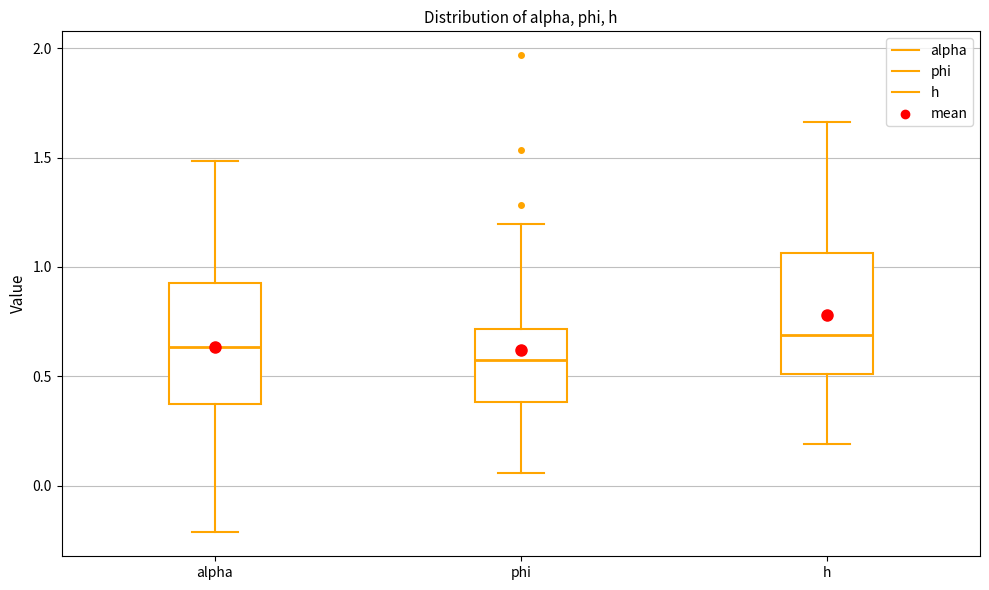

Which box's median line is the highest?

h